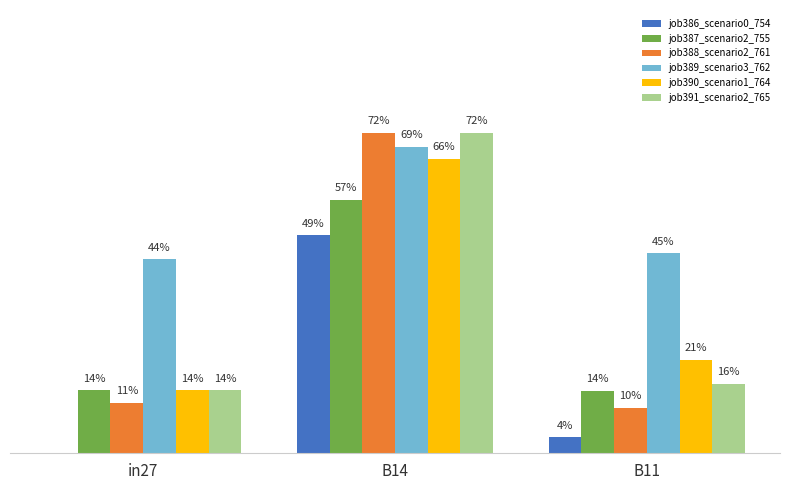

What is the difference between the job390_scenario1_764 values at B14 and in27?

0.5